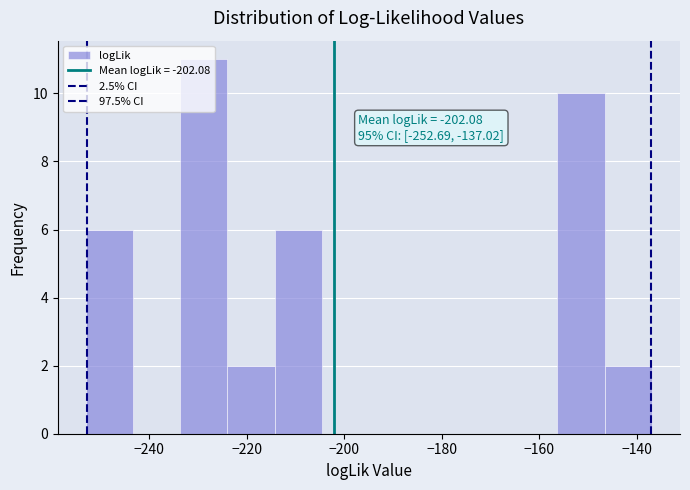

Over which range of the x-axis is the bar tallest?

-234 to -224